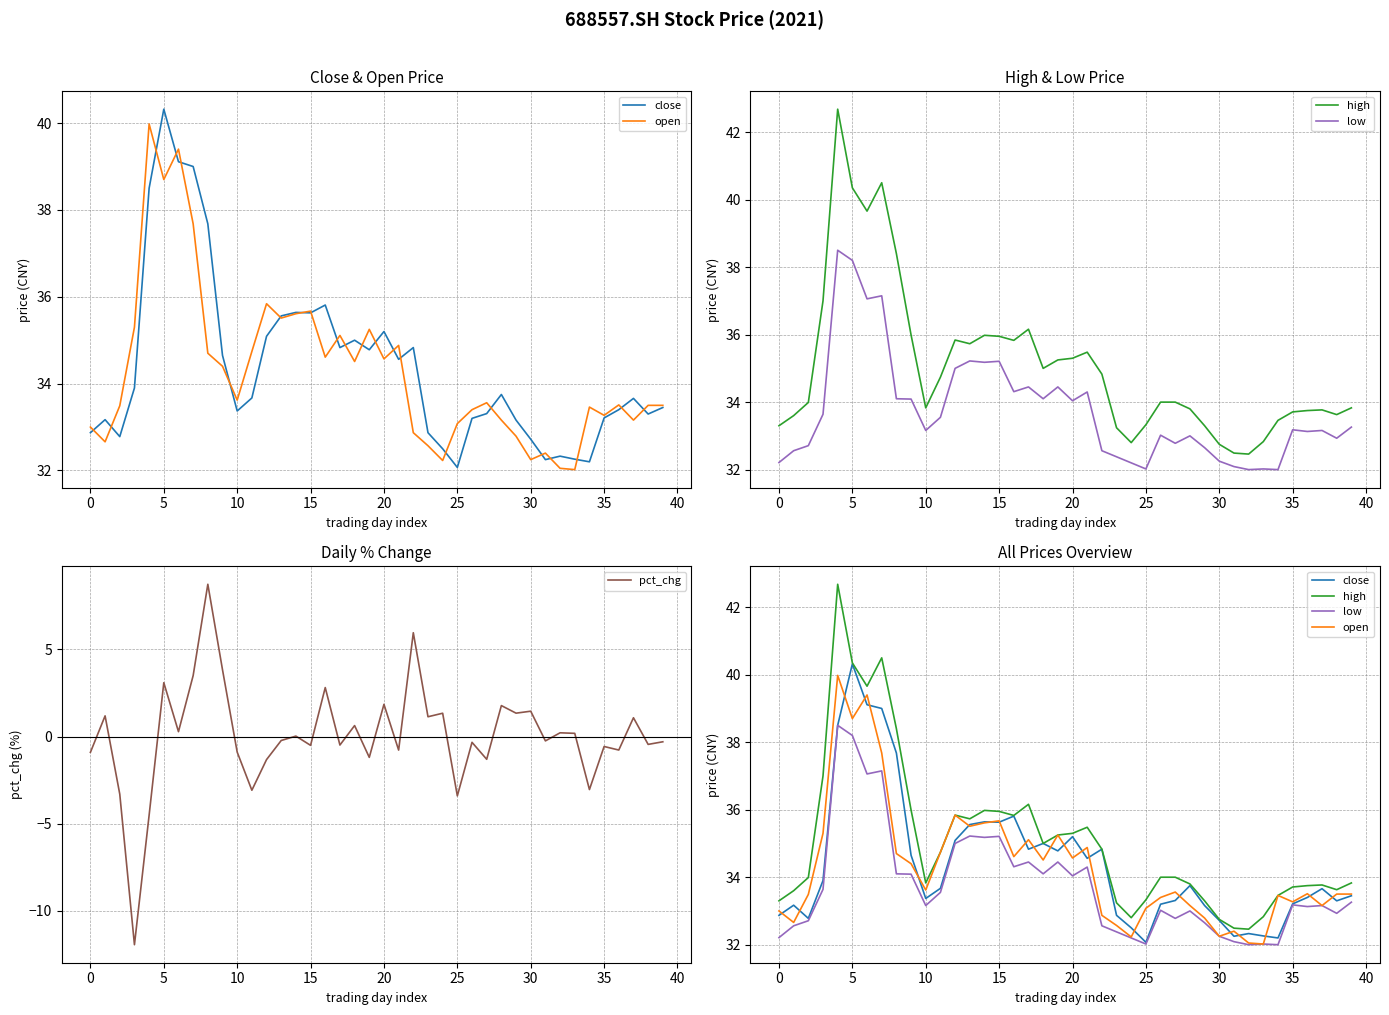

What is the greatest value displayed?

42.7